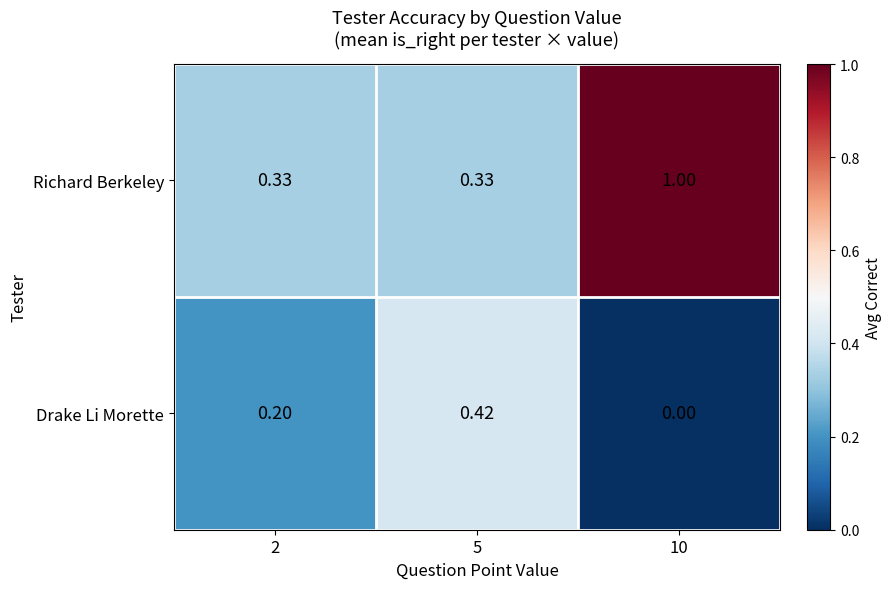

List the series in order of their peak value, lowest first.

Drake Li Morette, Richard Berkeley